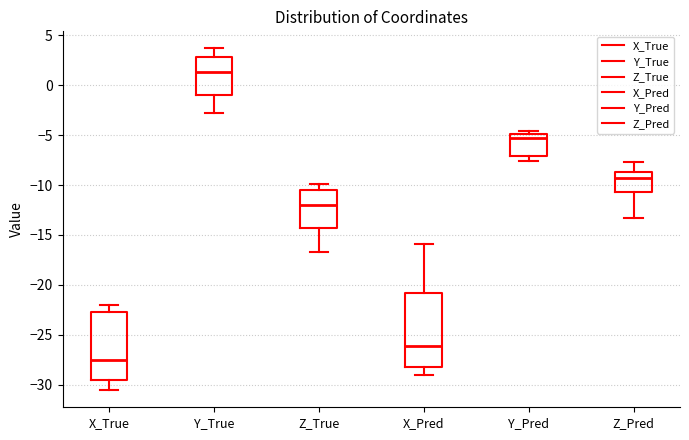

Reading left to right, transcribe this box plot: for each box, give where its median line is, the range the box spans, and where its two whiskers end, as read against the y-axis. The values are not printed on the chart, so give them approximately, as read against the axis.

X_True: median -27.5, box -29.5 to -22.5, whiskers -30.5 to -22.0
Y_True: median 1.5, box -1.0 to 3.0, whiskers -2.5 to 3.5
Z_True: median -12.0, box -14.5 to -10.5, whiskers -16.5 to -10.0
X_Pred: median -26.0, box -28.0 to -21.0, whiskers -29.0 to -16.0
Y_Pred: median -5.5, box -7.0 to -5.0, whiskers -7.5 to -4.5
Z_Pred: median -9.5, box -10.5 to -8.5, whiskers -13.5 to -7.5